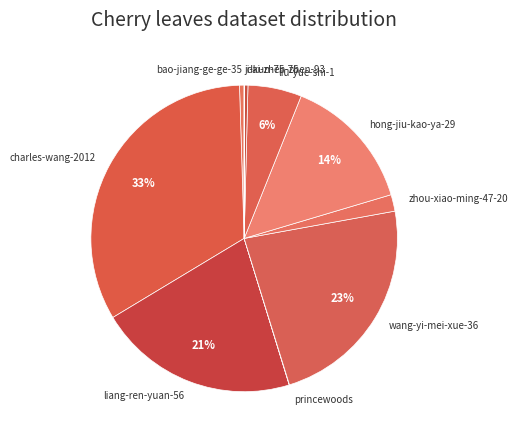

Does any single category account for the majority?

No